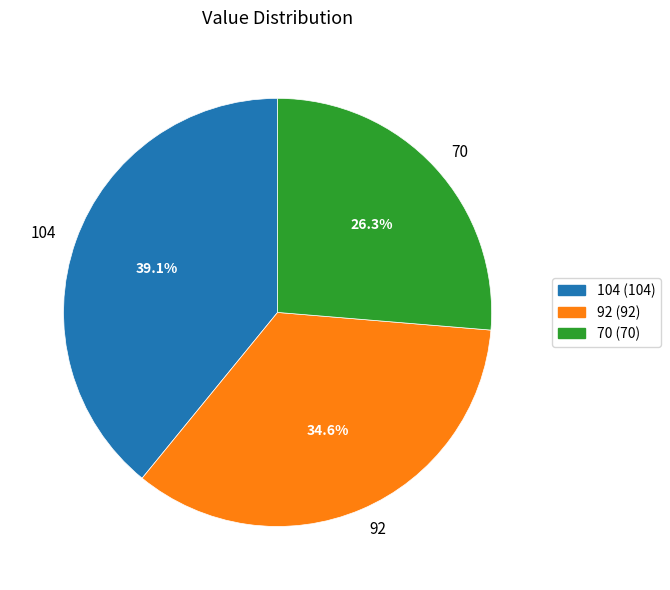

Which category has the biggest portion of the pie?

104